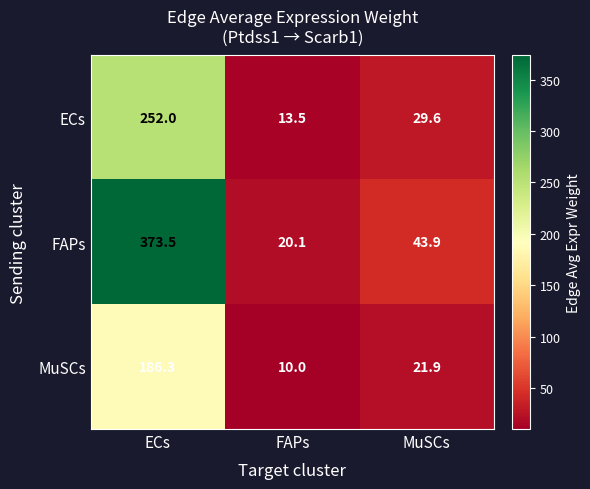

List the series in order of their peak value, lowest first.

MuSCs, ECs, FAPs